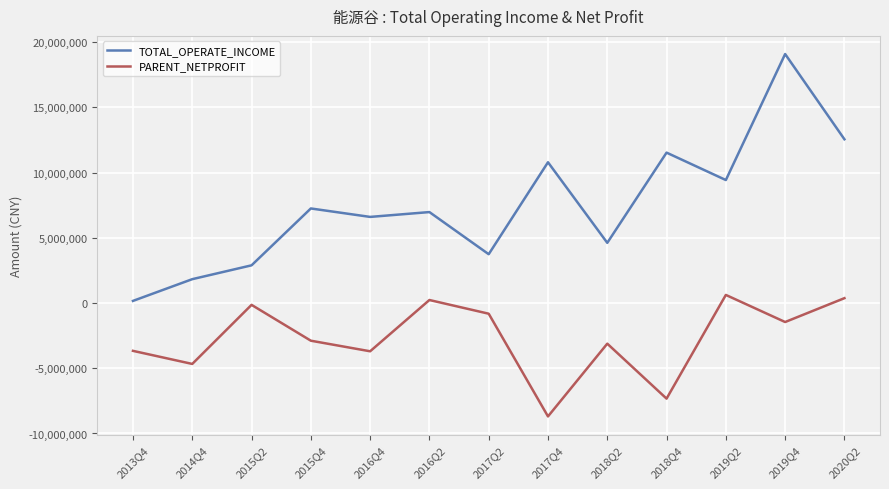

How many values in the TOTAL_OPERATE_INCOME series are below 6977462?

6